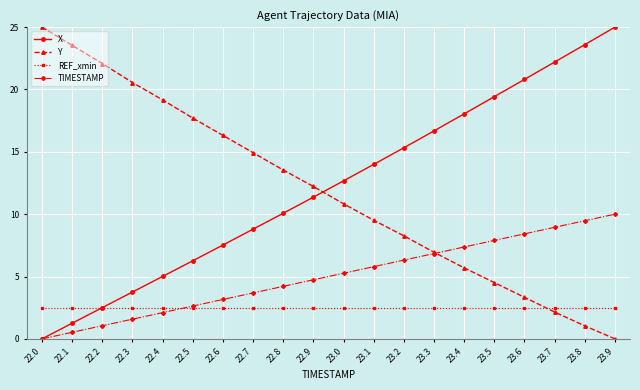

What is the label of the 6th point from the left?

22.5